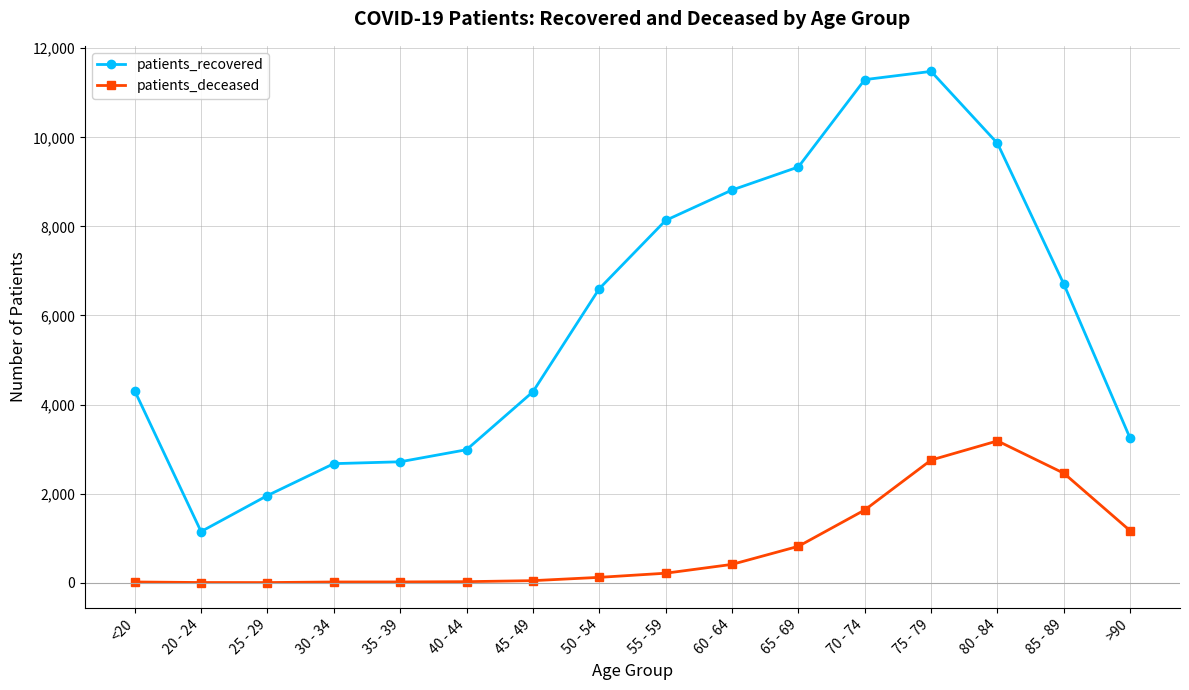

The patients_deceased series shows 1165 at >90. True or false?

True